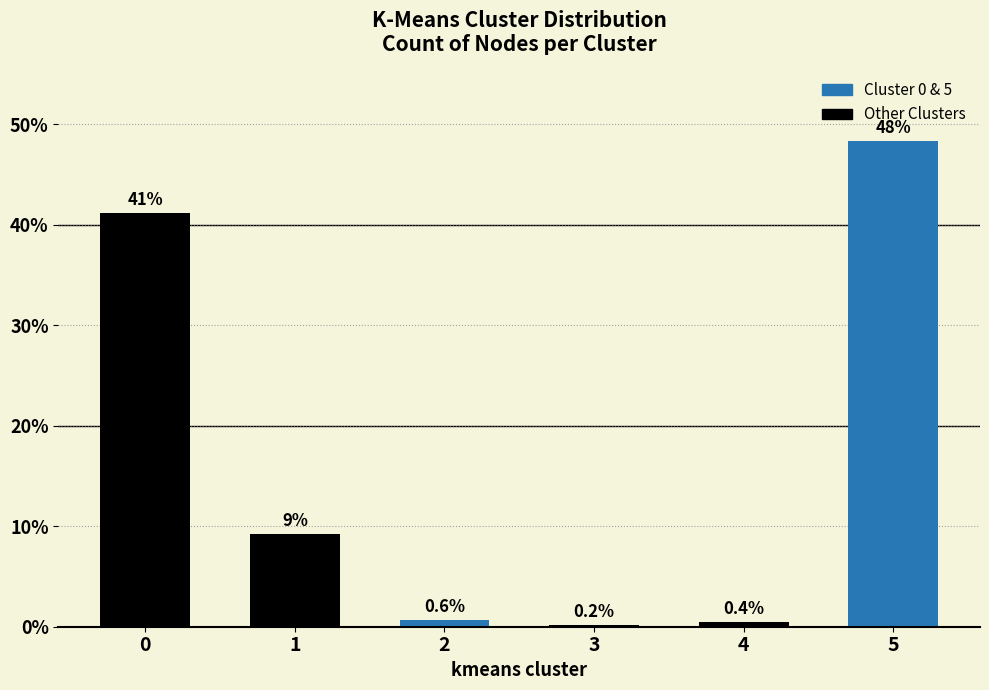

At which label is the value closest to 24?

1